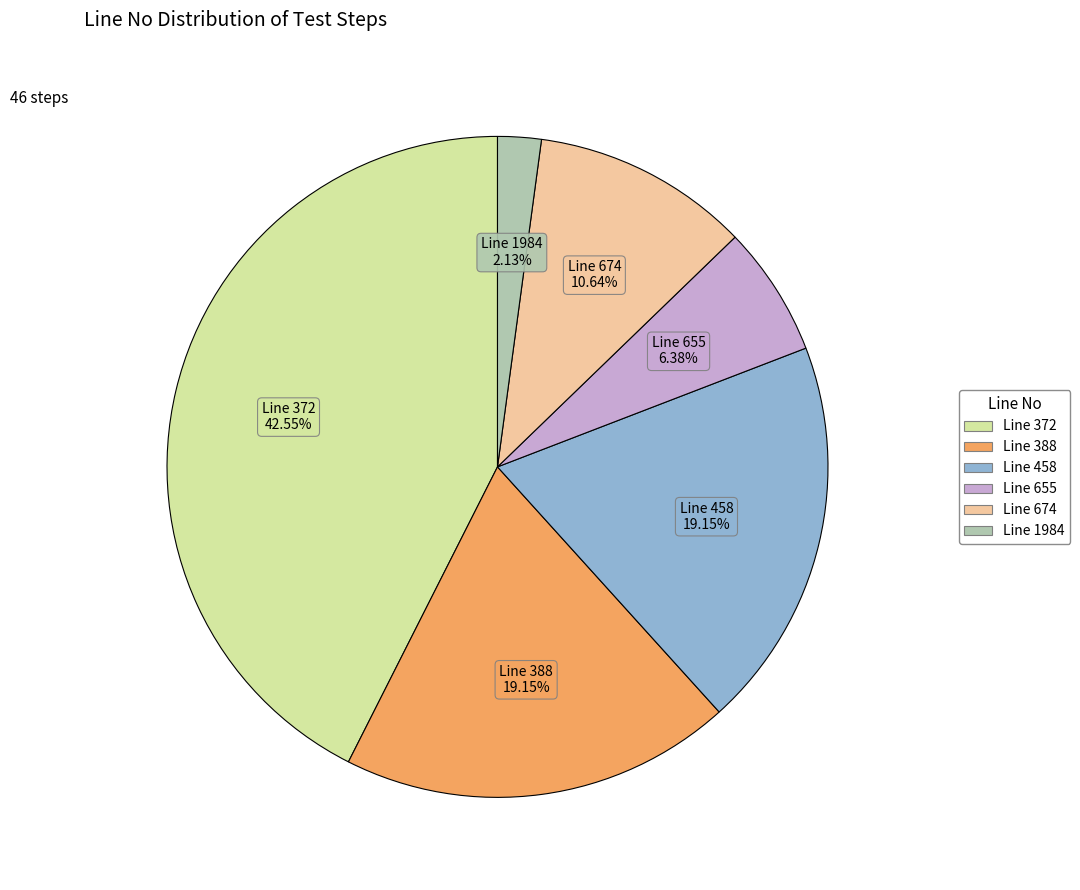

Is there a majority slice in this chart?

No